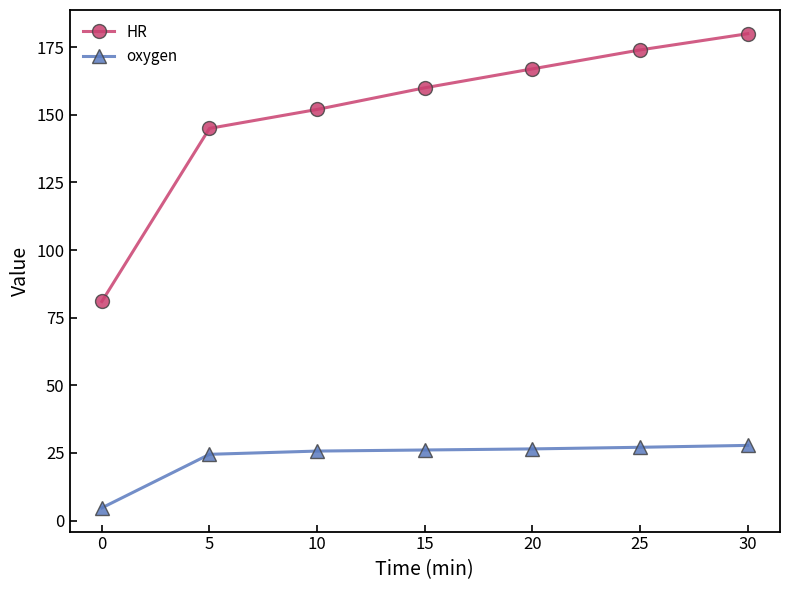

Rank the series at 5 from lowest to highest value.

oxygen, HR